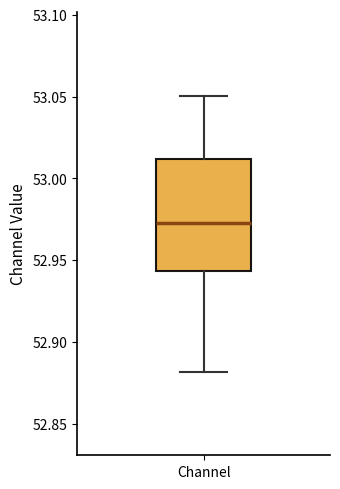

Read this box plot against the y-axis: the position of the median line, the range covered by the box, and the ends of both whiskers. The values are not printed on the chart, so give them approximately, as read against the axis.

median 52.975, box 52.945 to 53.010, whiskers 52.880 to 53.050